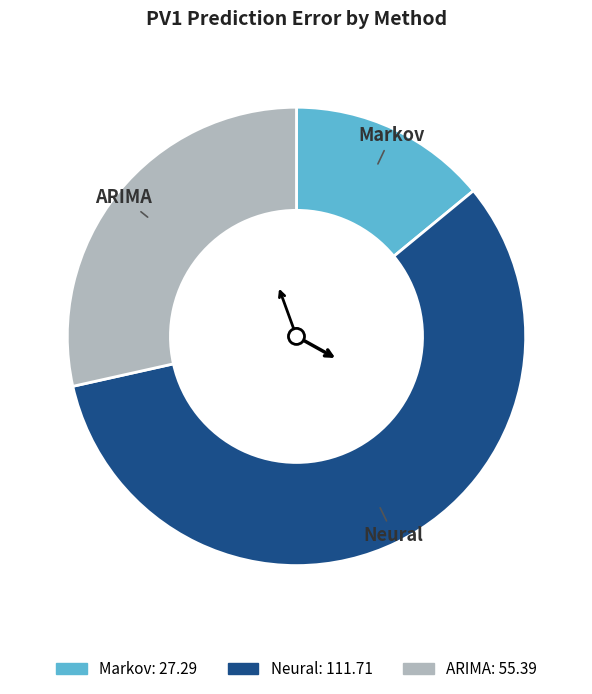

Which slice is the largest?

Neural